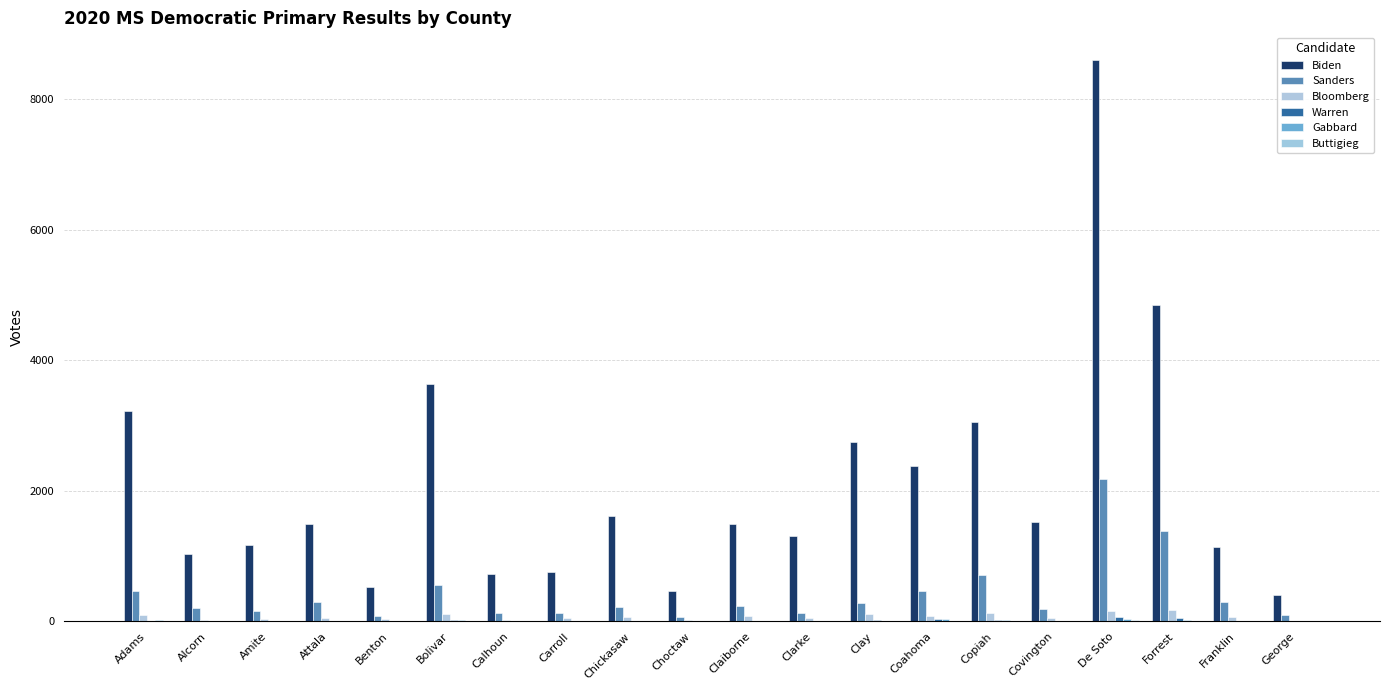

Is the value of Warren at George greater than the value of Buttigieg at Coahoma?

No